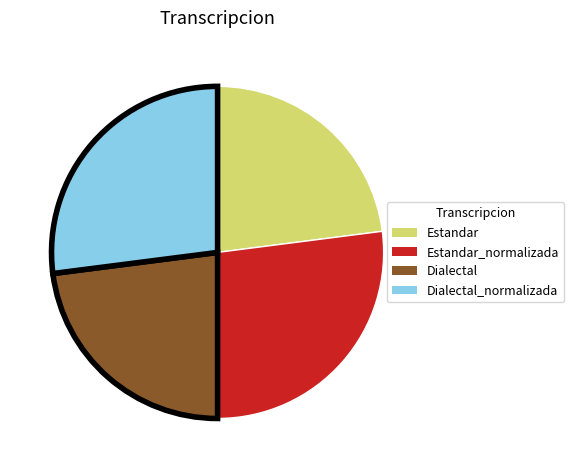

Is there any slice that represents more than half of the pie?

No